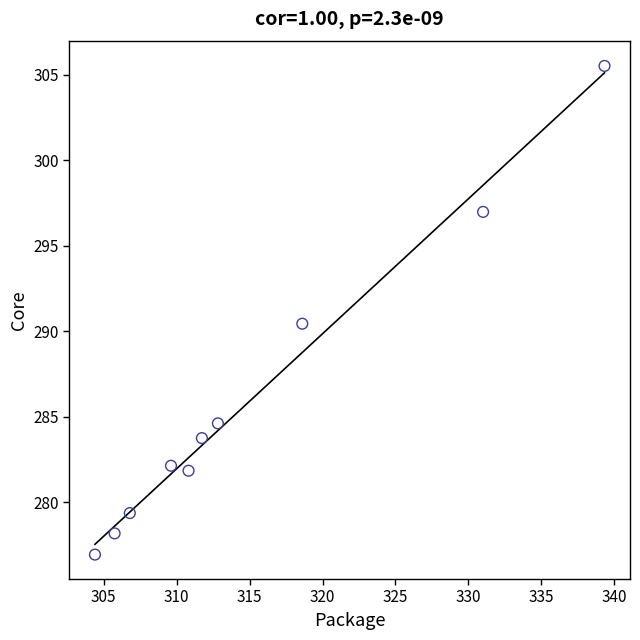

What Y value in the scatter plot is closest to 291?

290.4